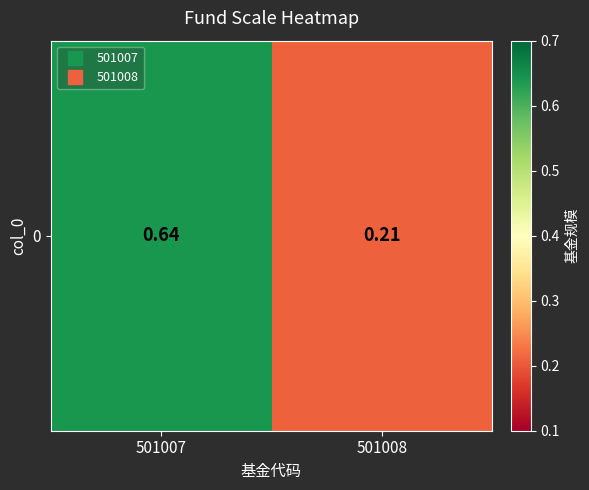

What is the difference between the values at 501007 and 501008?

0.4